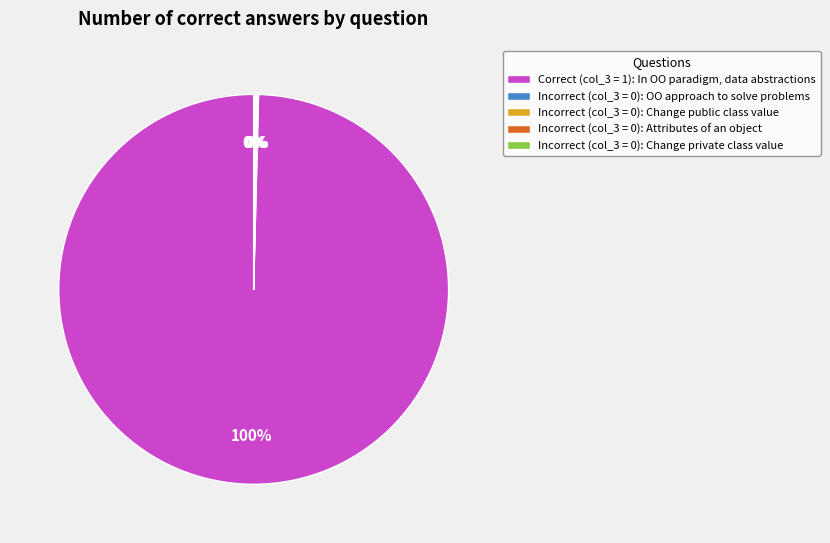

Does any single category account for the majority?

Yes